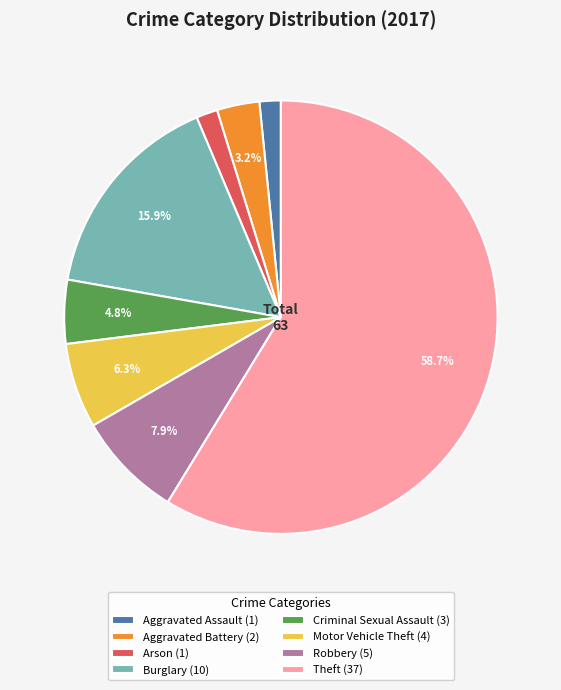

Which has a higher value, Theft (37) or Burglary (10)?

Theft (37)